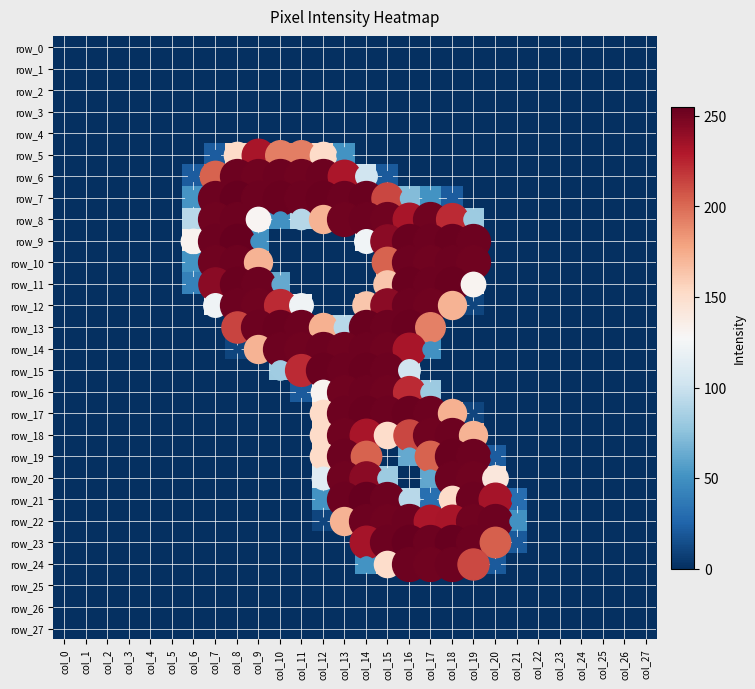

The value of row_21 at col_10 is 0. True or false?

True